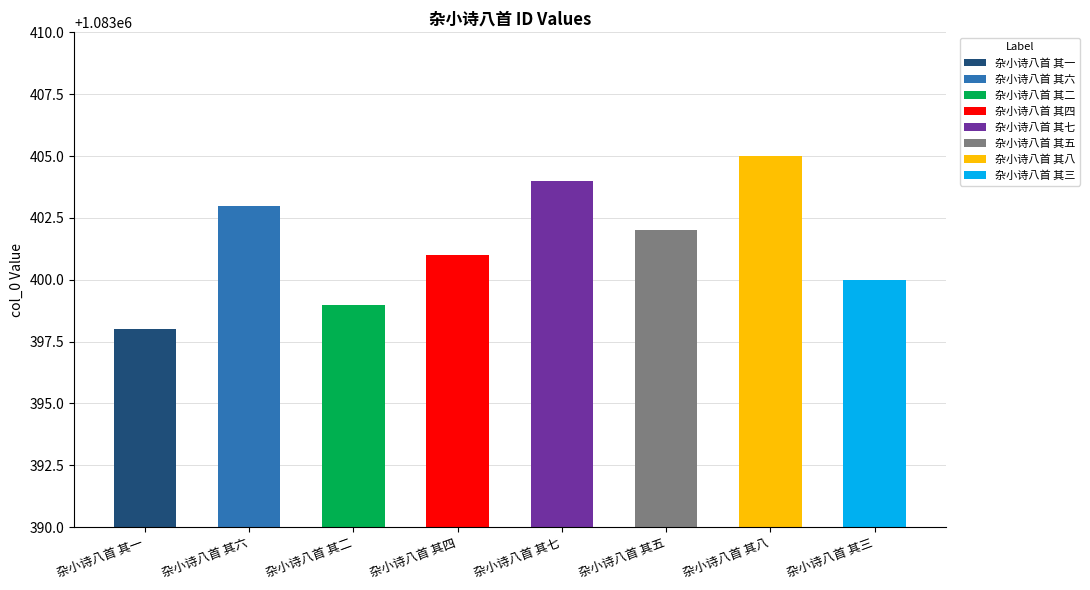

Which has a higher value, 杂小诗八首 其八 or 杂小诗八首 其七?

杂小诗八首 其八